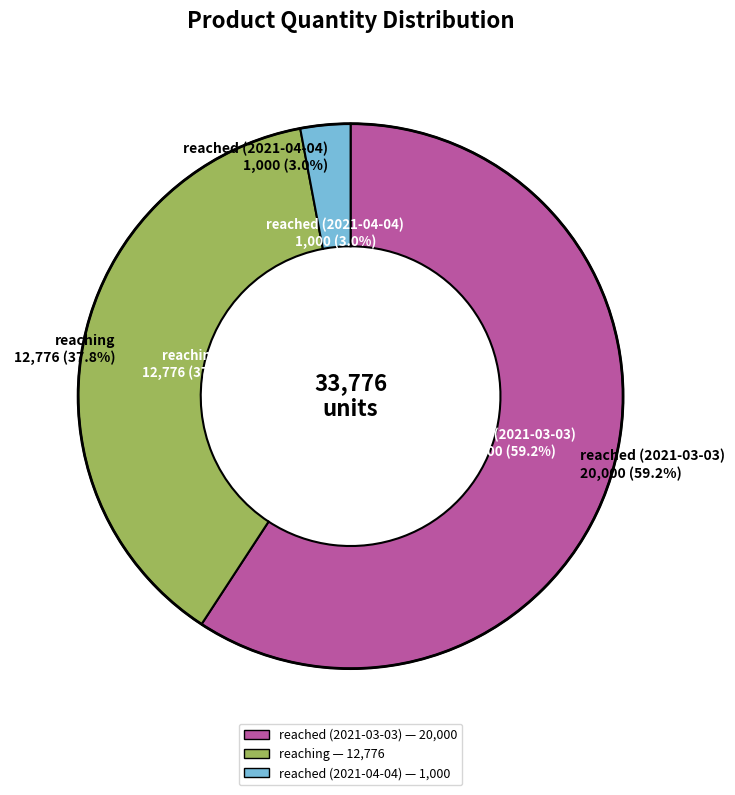

To the nearest percent, what is the difference between the largest and smallest slice percentages?

56%